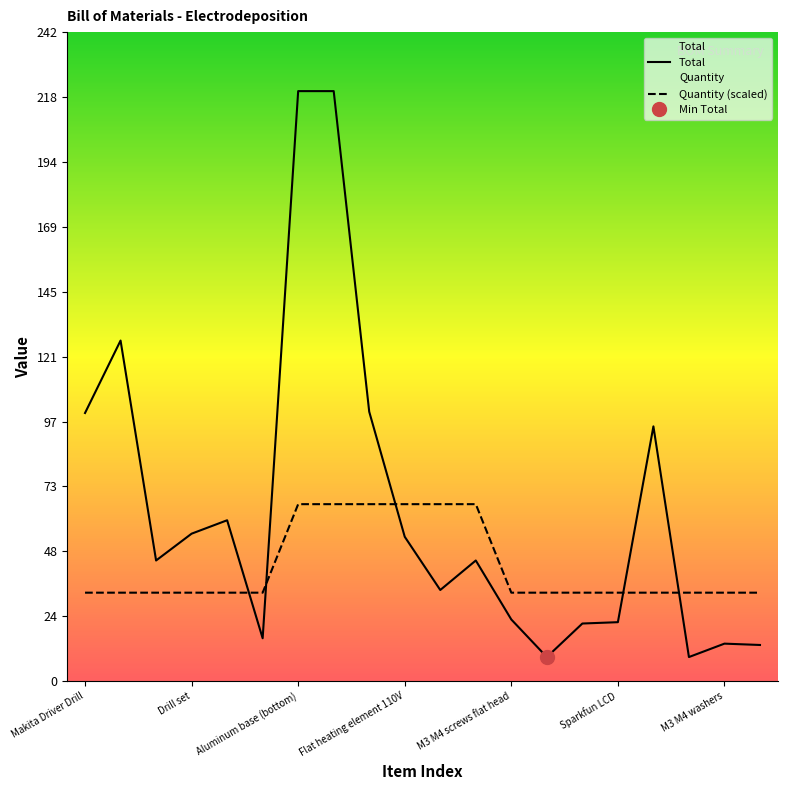

What is the label of the 20th point from the left?

M4 wing nut